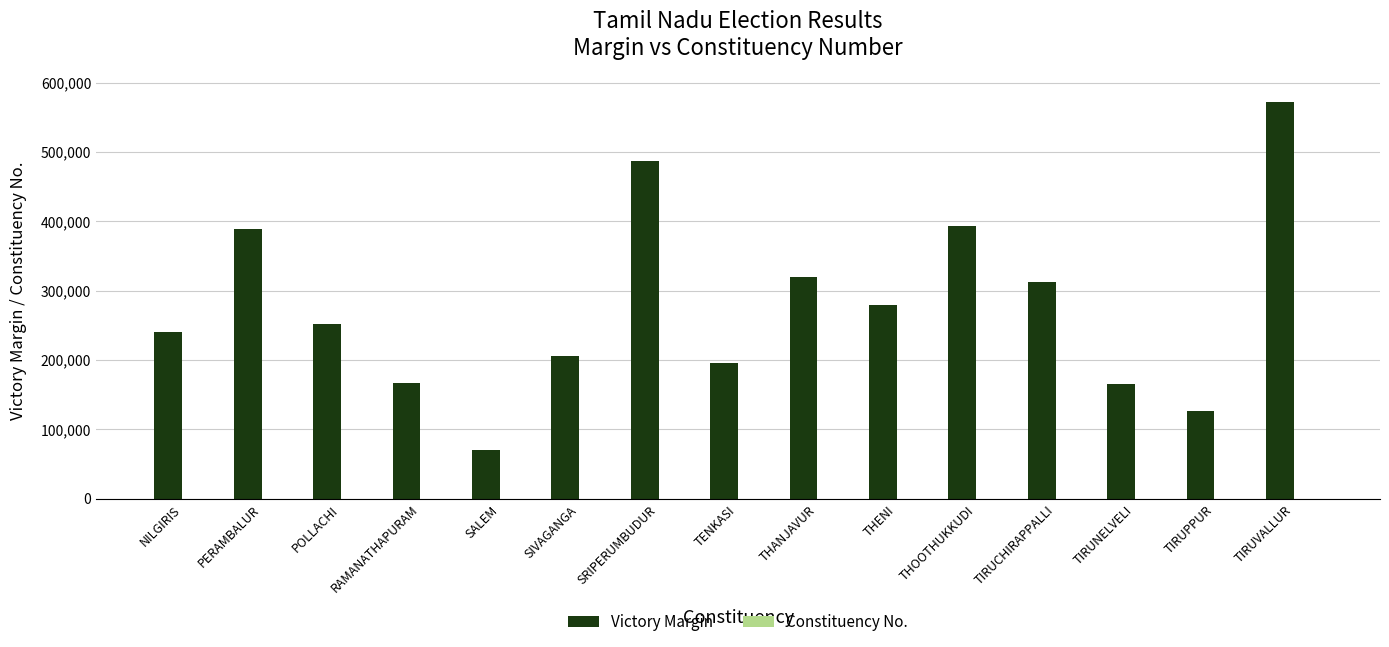

What is the sum of all Victory Margin values?

4175708